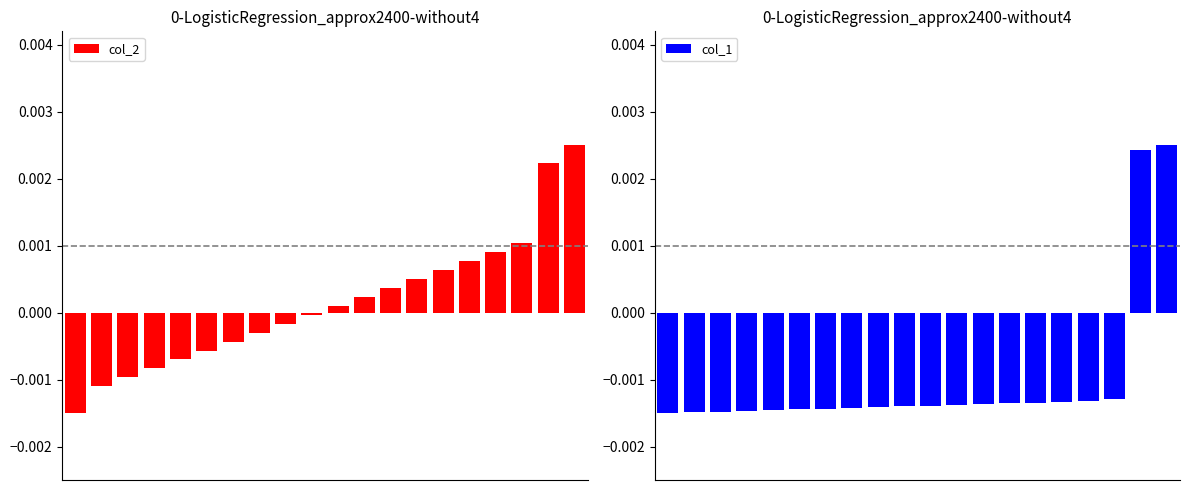

How many negative values does the col_1 series have?

18